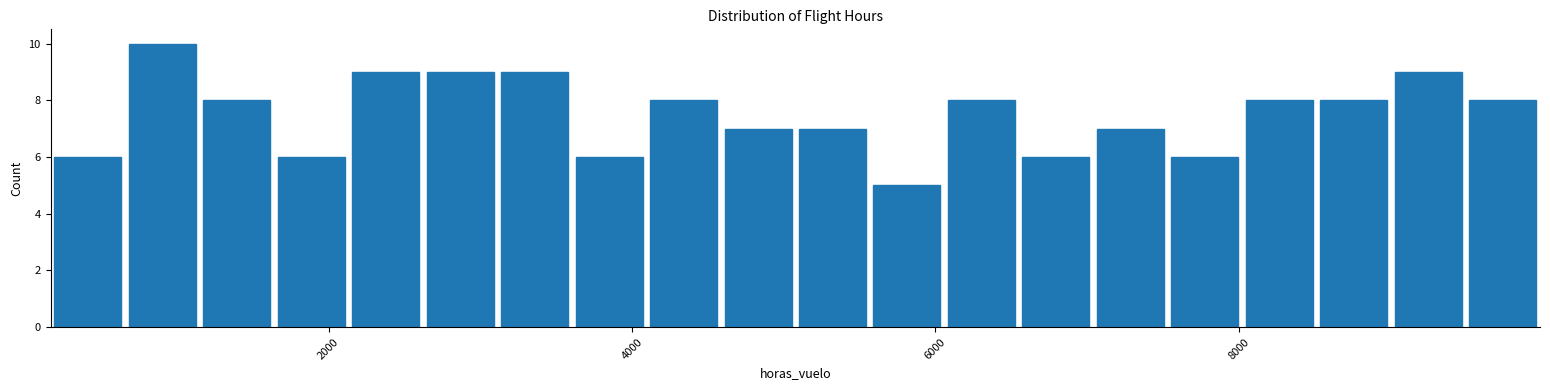

Around what value on the x-axis is the tallest bar? Give the approximate position of its centre, as read against the axis.

1000